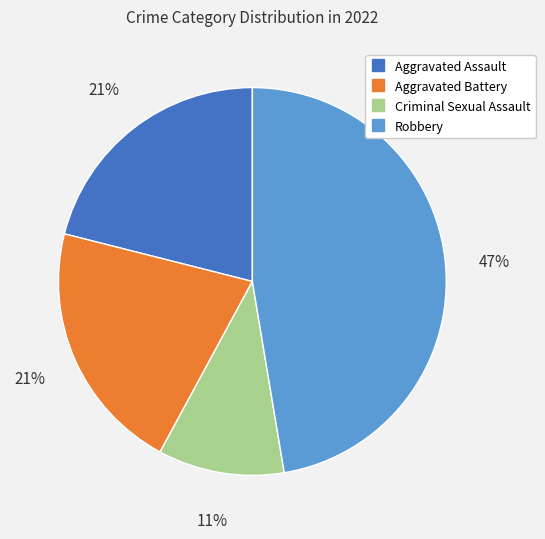

What is the ratio of the value at Criminal Sexual Assault to the value at Aggravated Battery?

0.5